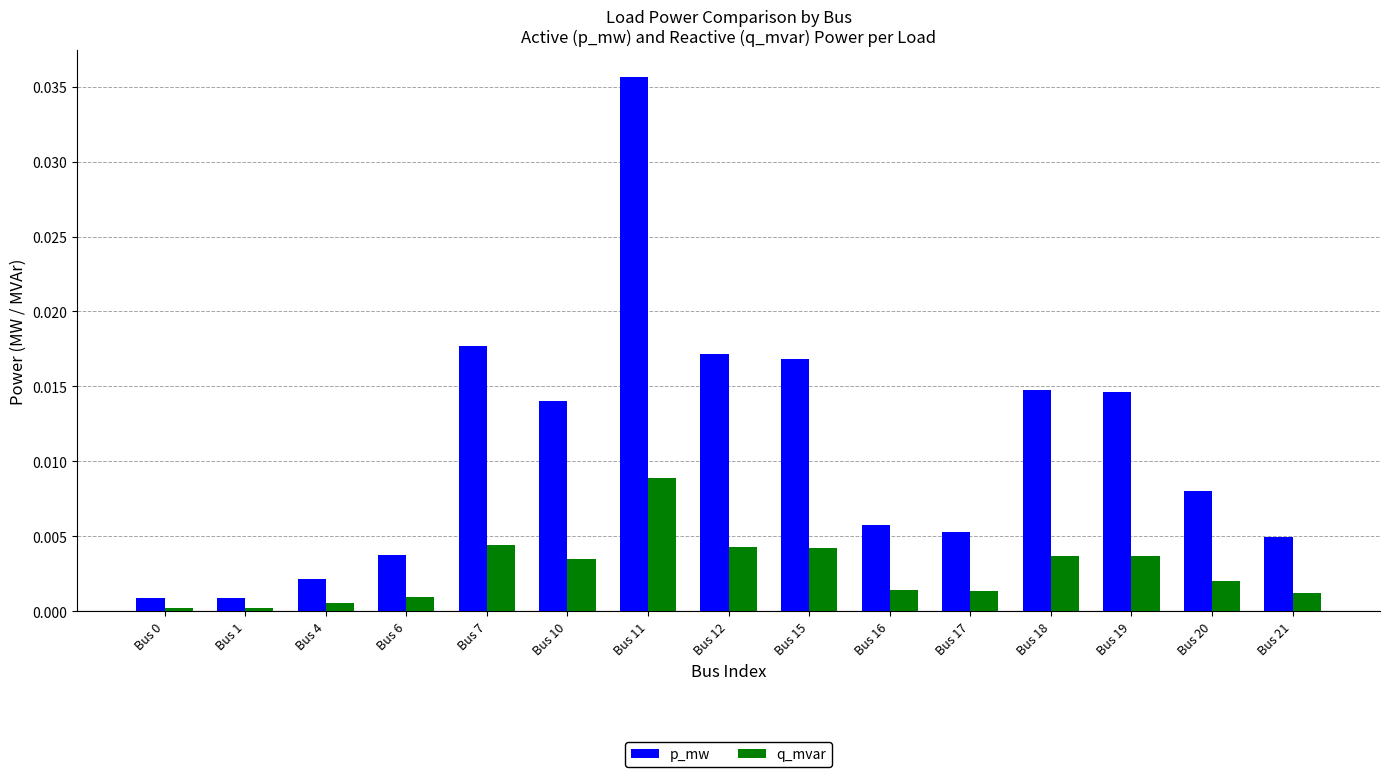

At Bus 20, list the series in order from smallest to largest.

q_mvar, p_mw